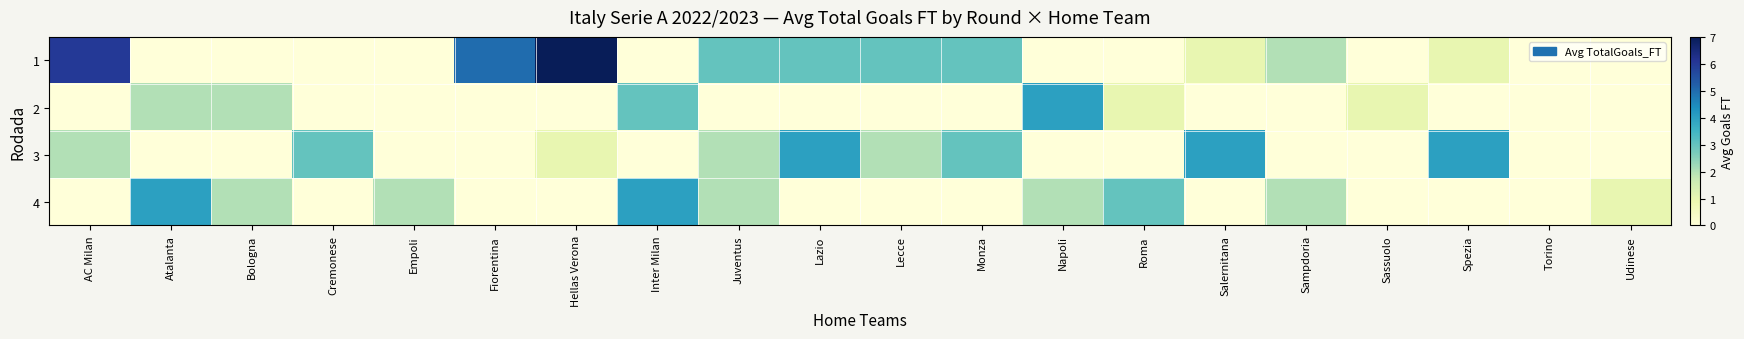

Reading left to right, extract all data points from this chart.

1: AC Milan=6	Atalanta=0	Bologna=0	Cremonese=0	Empoli=0	Fiorentina=5	Hellas Verona=7	Inter Milan=0	Juventus=3	Lazio=3	Lecce=3	Monza=3	Napoli=0	Roma=0	Salernitana=1	Sampdoria=2	Sassuolo=0	Spezia=1	Torino=0	Udinese=0
2: AC Milan=0	Atalanta=2	Bologna=2	Cremonese=0	Empoli=0	Fiorentina=0	Hellas Verona=0	Inter Milan=3	Juventus=0	Lazio=0	Lecce=0	Monza=0	Napoli=4	Roma=1	Salernitana=0	Sampdoria=0	Sassuolo=1	Spezia=0	Torino=0	Udinese=0
3: AC Milan=2	Atalanta=0	Bologna=0	Cremonese=3	Empoli=0	Fiorentina=0	Hellas Verona=1	Inter Milan=0	Juventus=2	Lazio=4	Lecce=2	Monza=3	Napoli=0	Roma=0	Salernitana=4	Sampdoria=0	Sassuolo=0	Spezia=4	Torino=0	Udinese=0
4: AC Milan=0	Atalanta=4	Bologna=2	Cremonese=0	Empoli=2	Fiorentina=0	Hellas Verona=0	Inter Milan=4	Juventus=2	Lazio=0	Lecce=0	Monza=0	Napoli=2	Roma=3	Salernitana=0	Sampdoria=2	Sassuolo=0	Spezia=0	Torino=0	Udinese=1